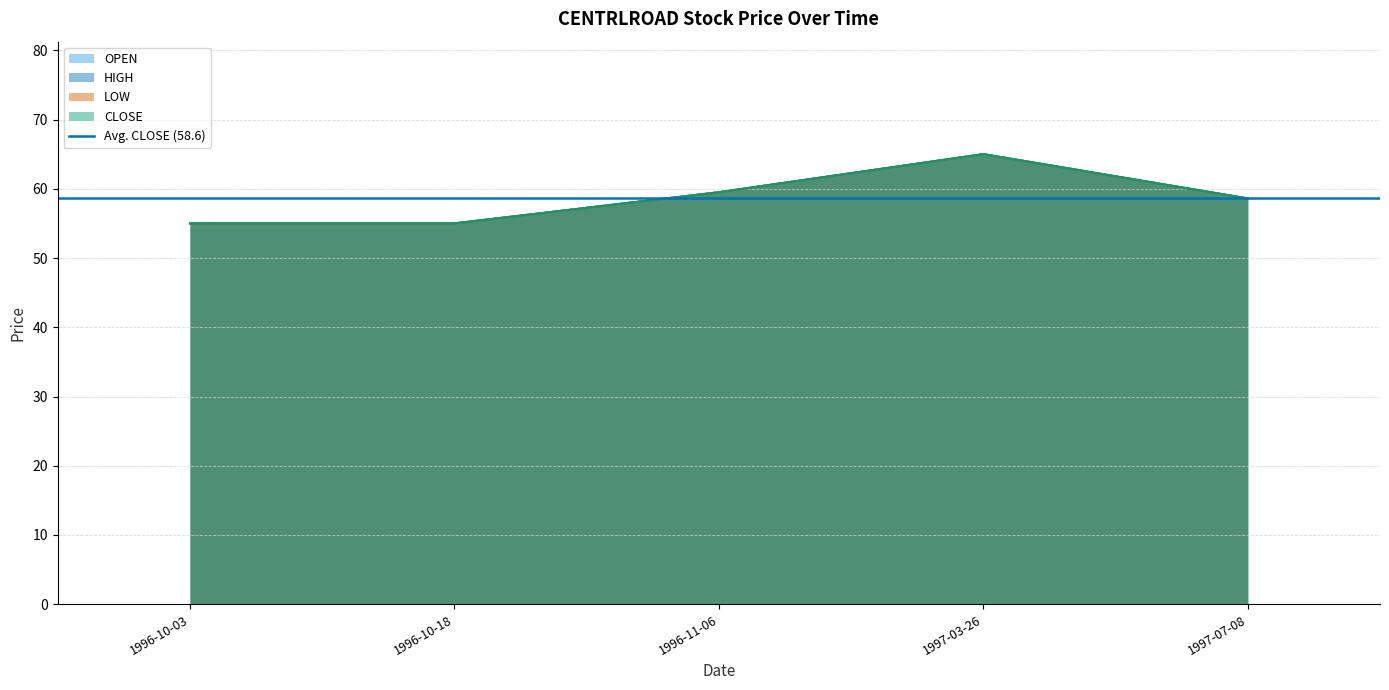

At which label does HIGH first exceed 58?

1996-11-06